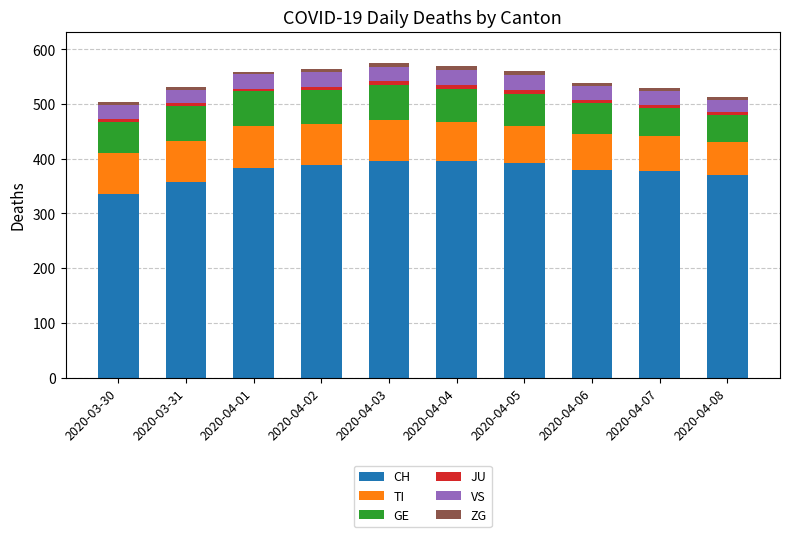

The value of CH at 2020-04-04 is 691. True or false?

False